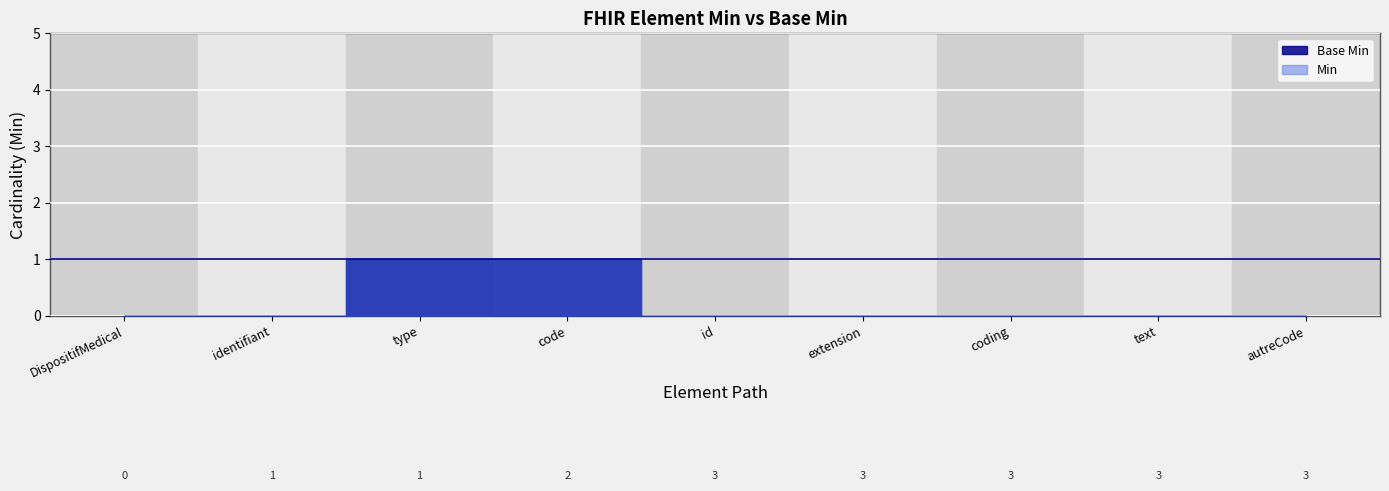

Which series has the widest spread of values?

Base Min